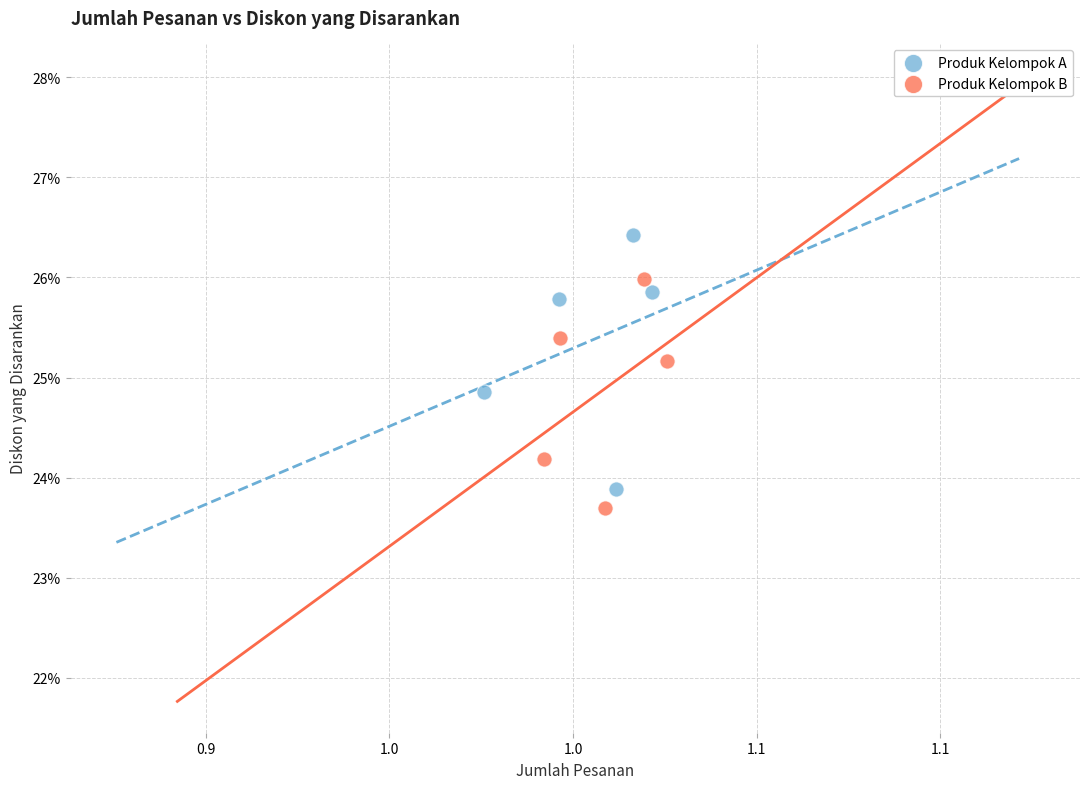

Which series has the widest spread of Y values?

Produk Kelompok A